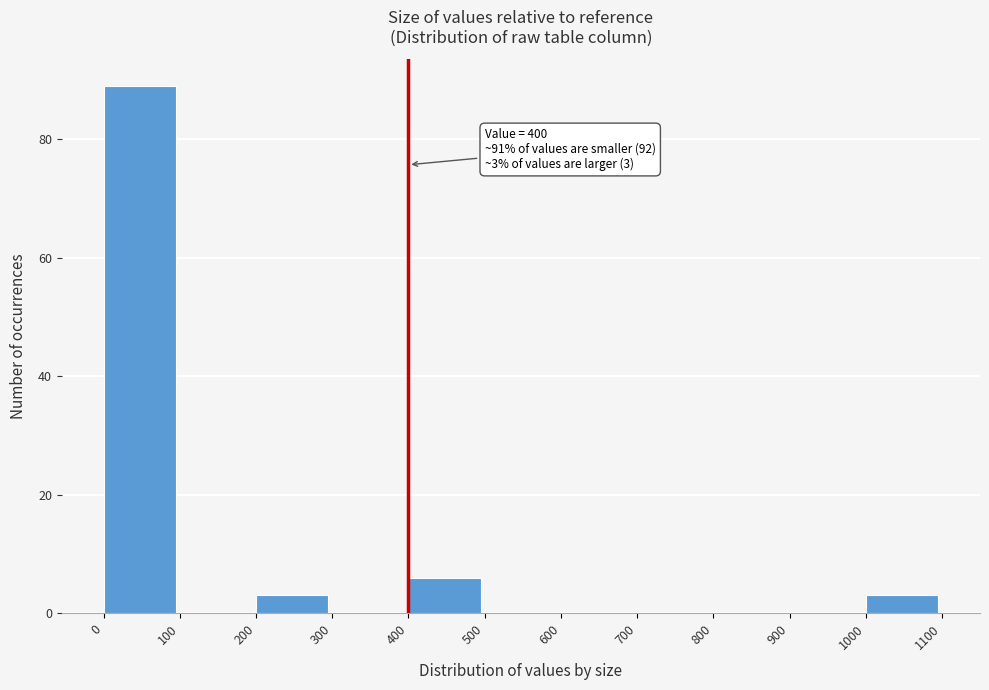

Which range on the x-axis has the tallest bar?

0 to 100